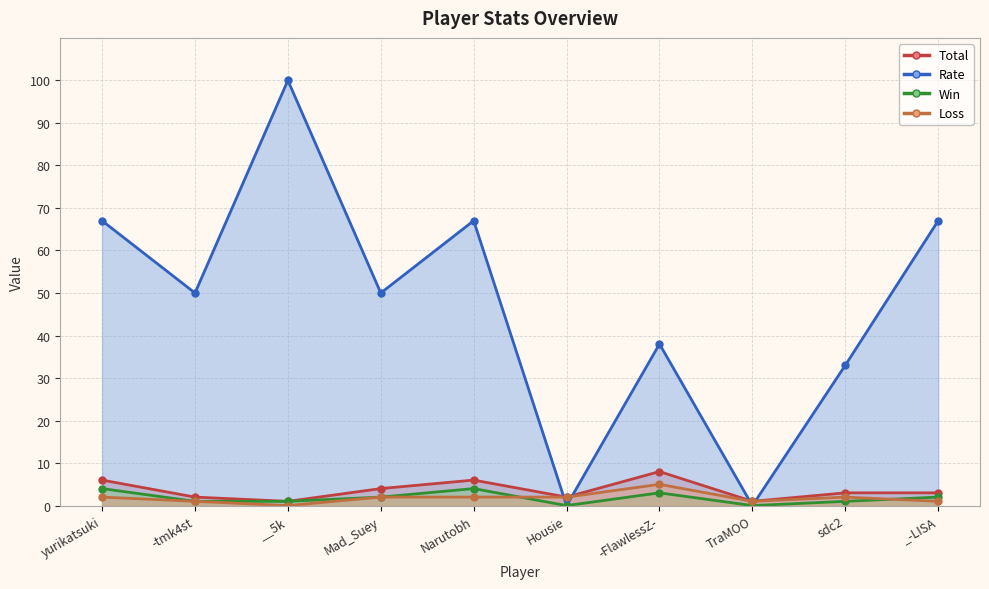

At how many categories does at least one series exceed 88?

1